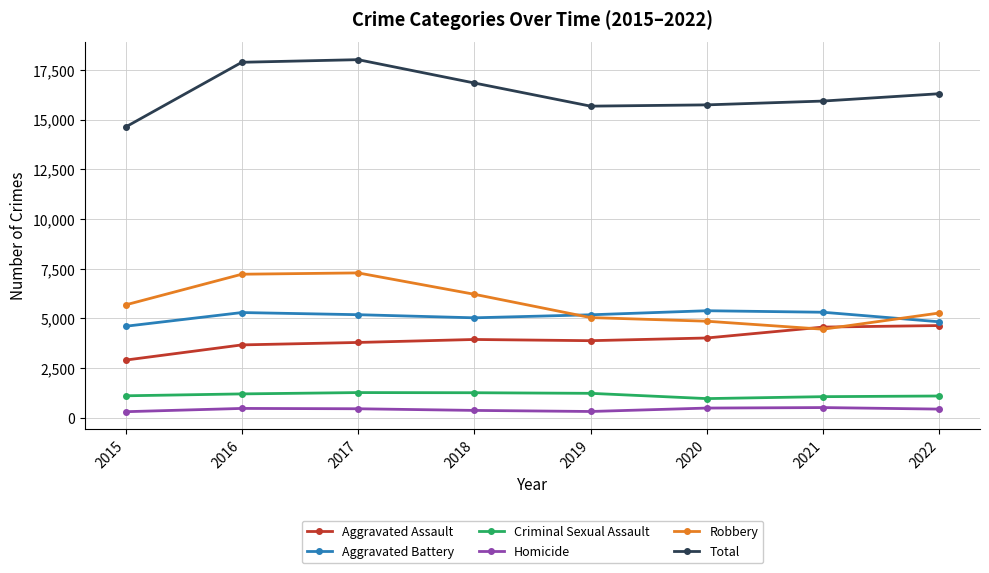

The value of Total at 2019 is 15677. True or false?

True